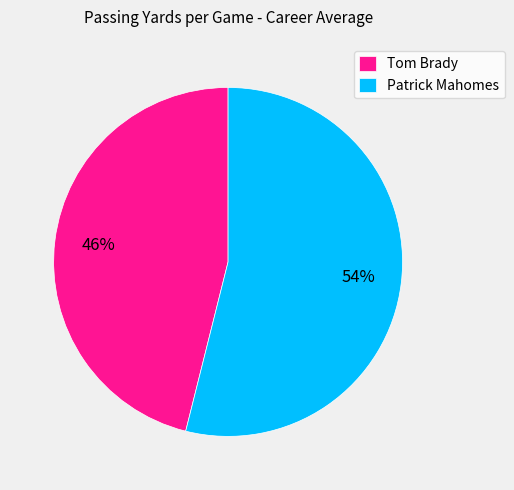

True or false: Tom Brady accounts for 32% of the total.

False